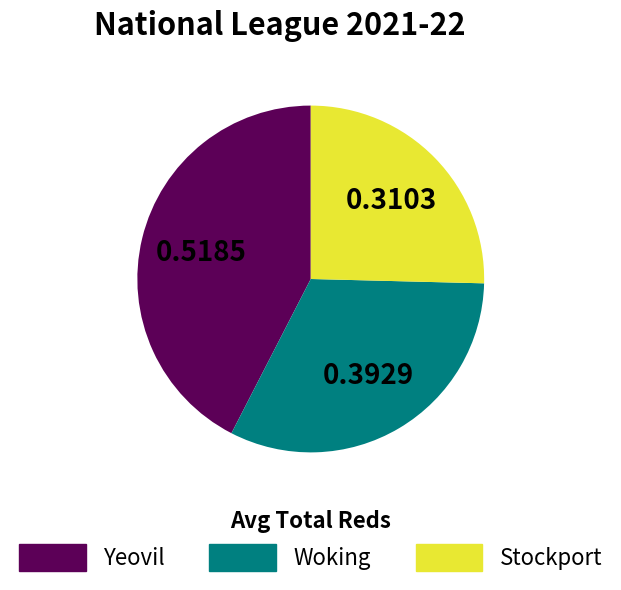

Does any single category account for the majority?

No